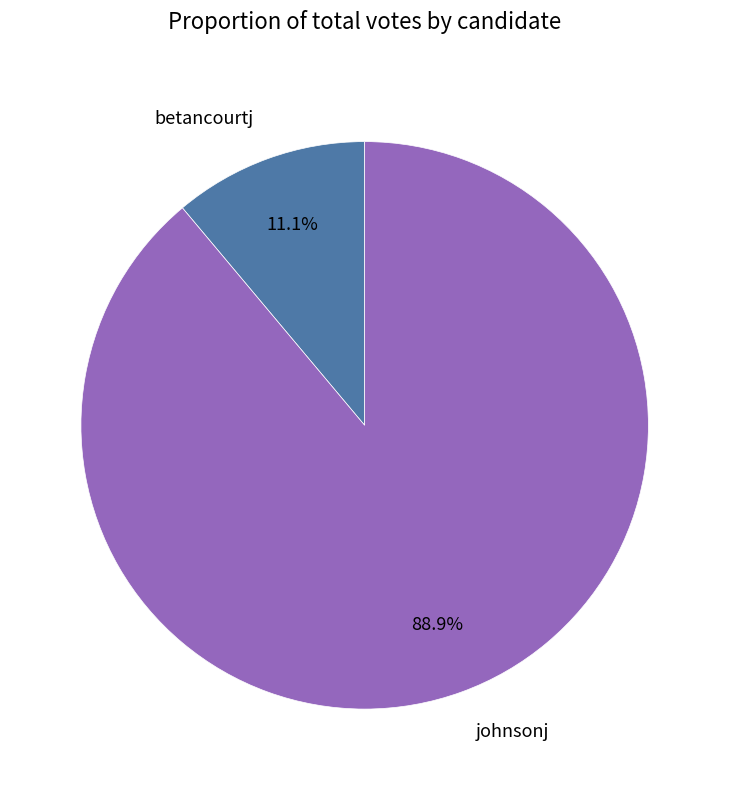

To the nearest percent, what percentage of the pie is betancourtj?

11%